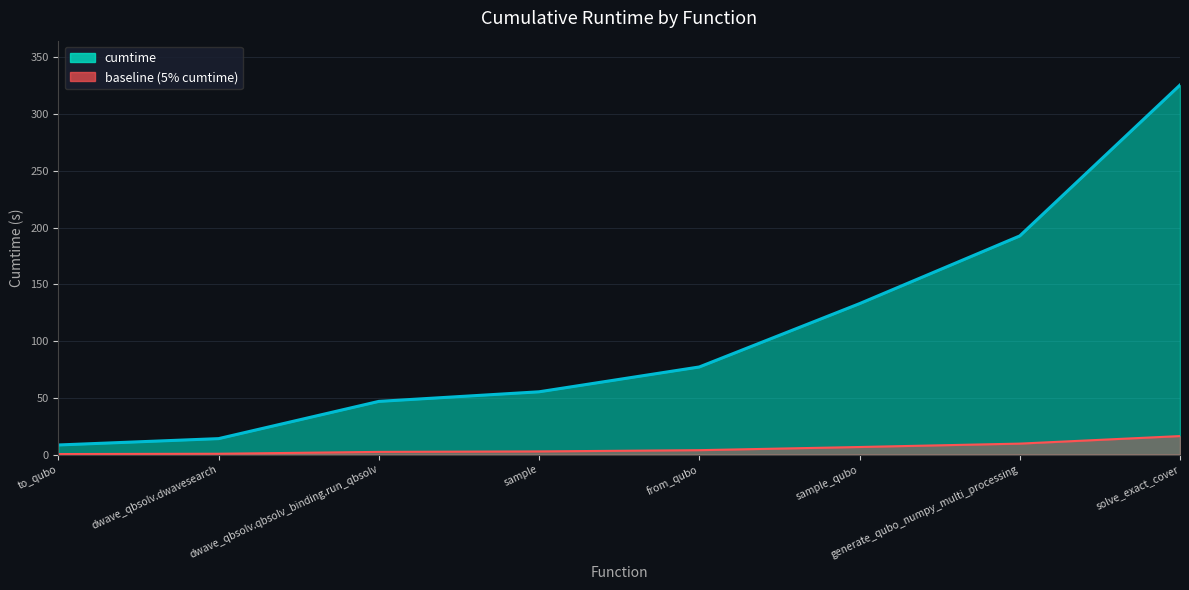

What is the difference between the maximum and minimum values?

317.3